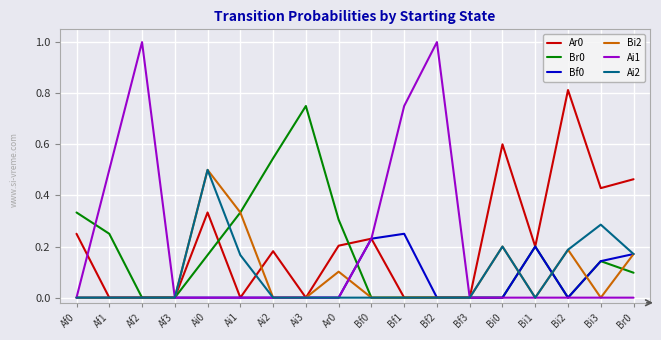

At which category is the sum across all series the highest?

Ai0